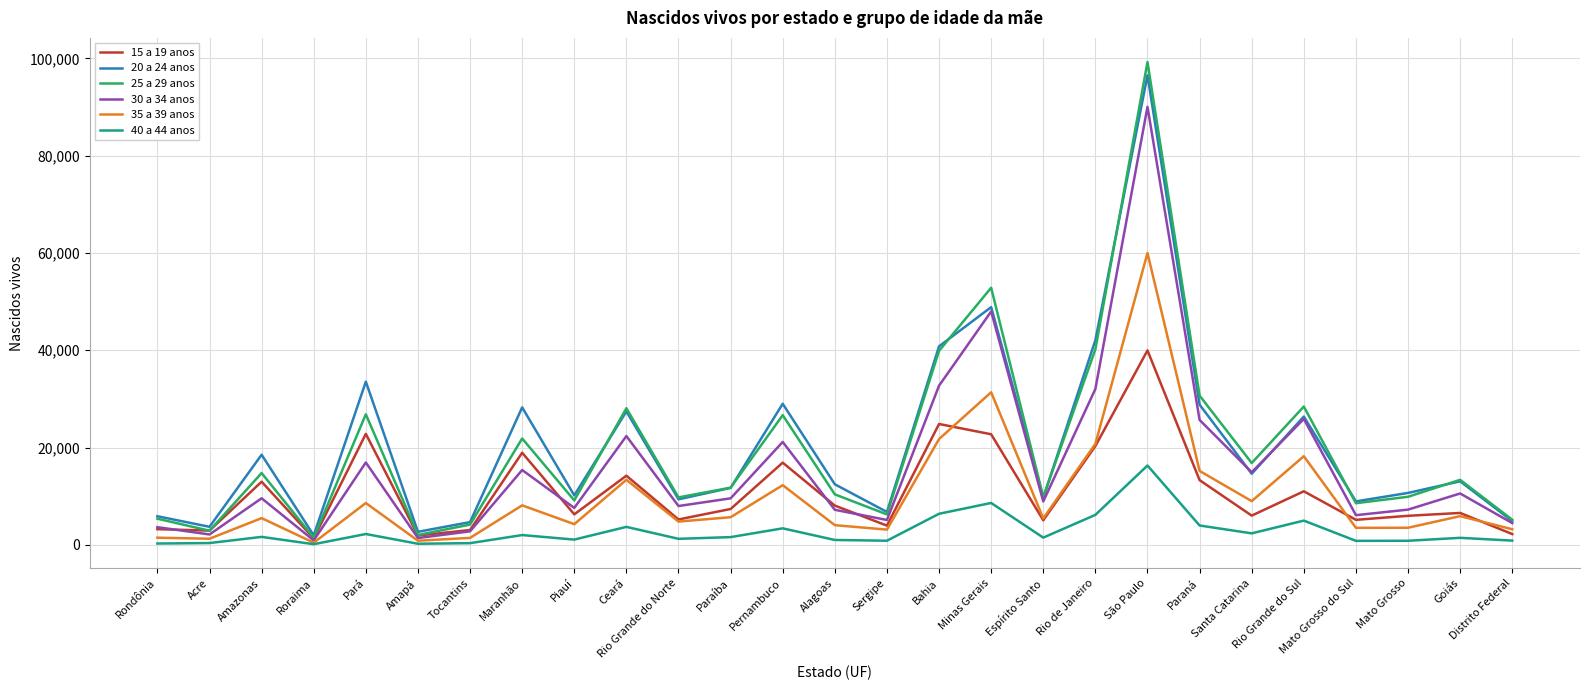

What is the sum of the 35 a 39 anos values at Minas Gerais and Piauí?

35619